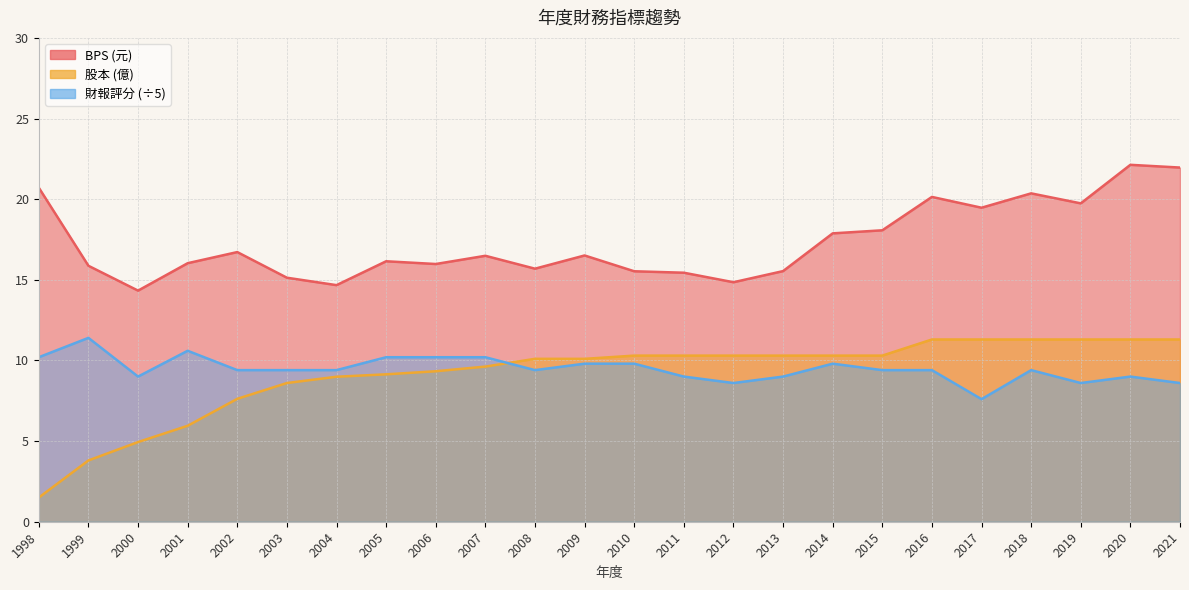

Does the chart display data point markers on the line(s)?

No